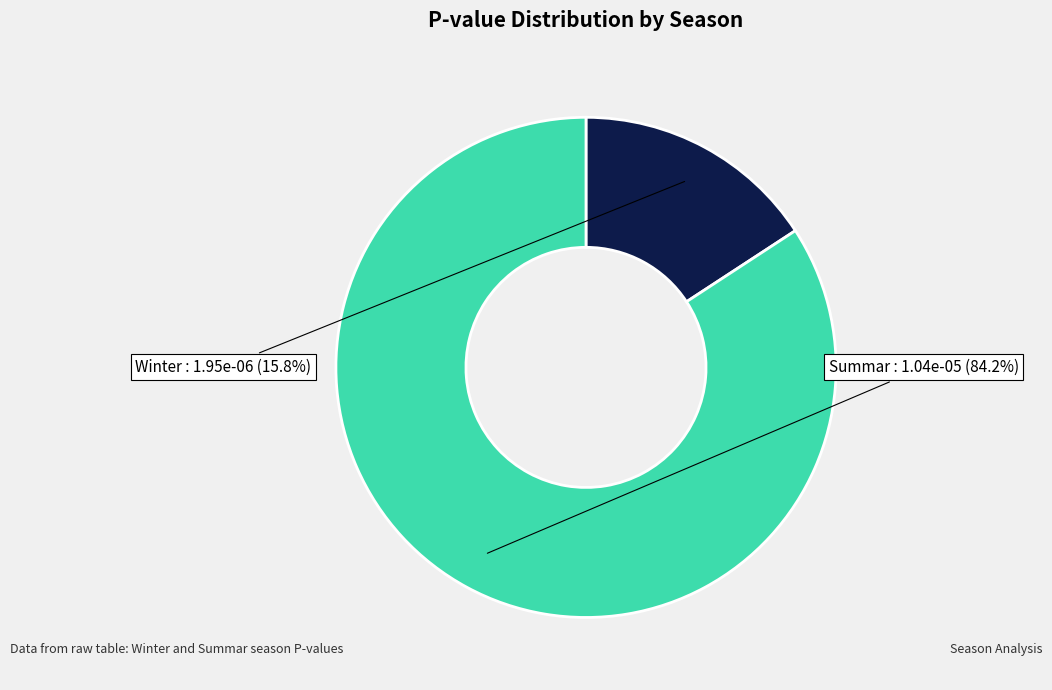

Between Winter and Summar, which is larger?

Summar